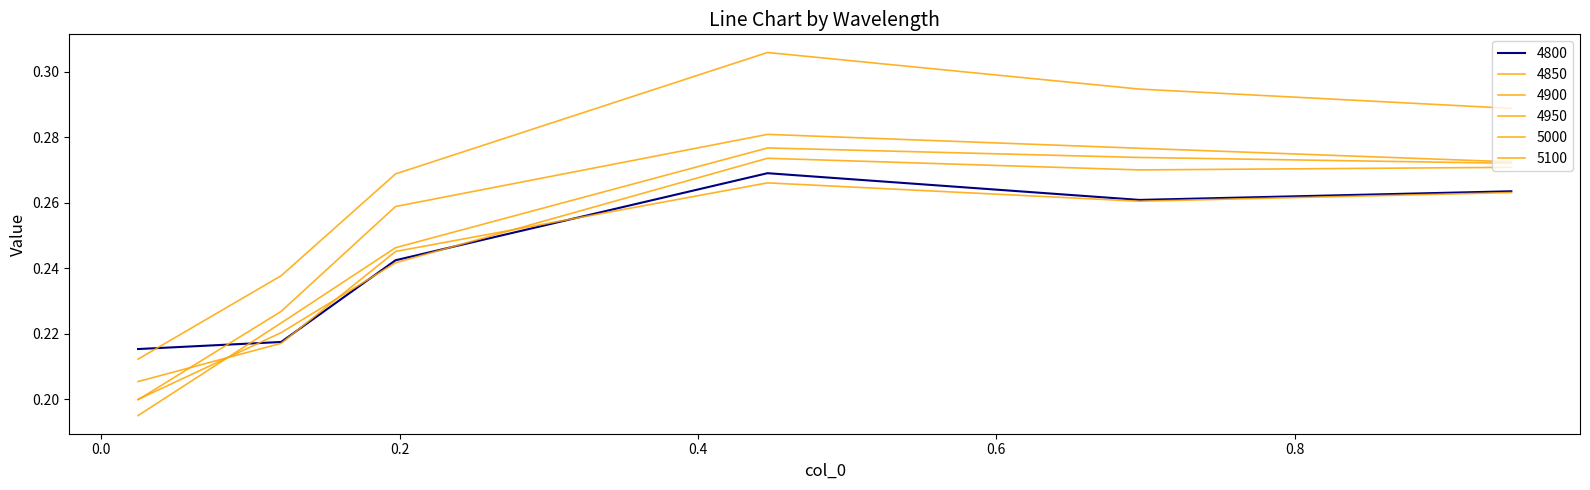

Count the 4900 values in the range 0 to 1.

6